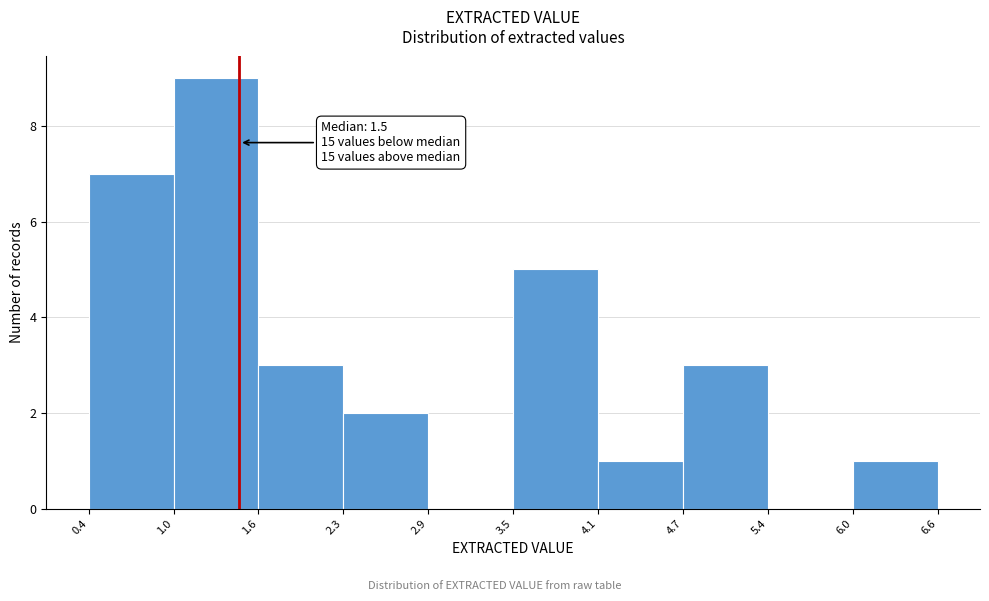

Which range on the x-axis has the tallest bar?

1.0 to 1.6